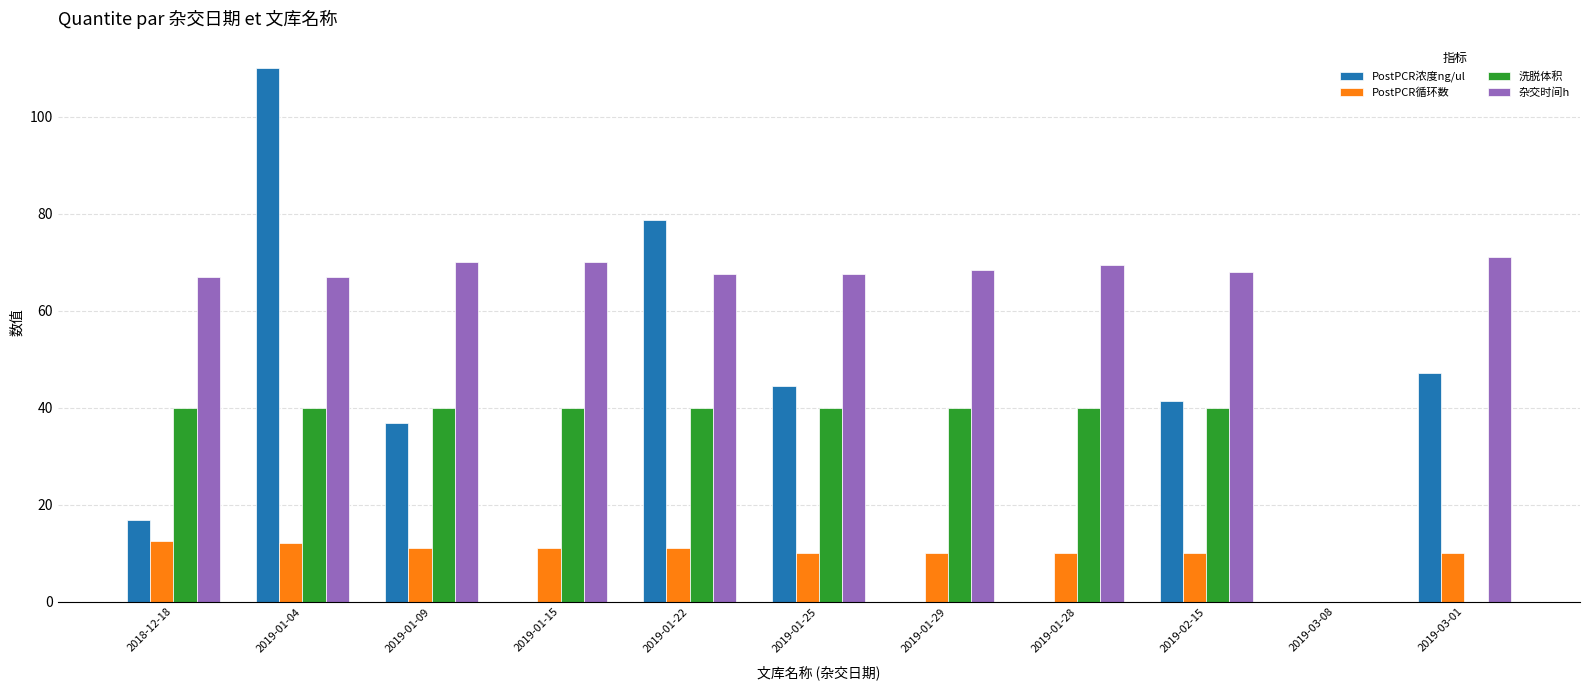

True or false: PostPCR浓度ng/ul has a value of 24.1 at 2018-12-18.

False